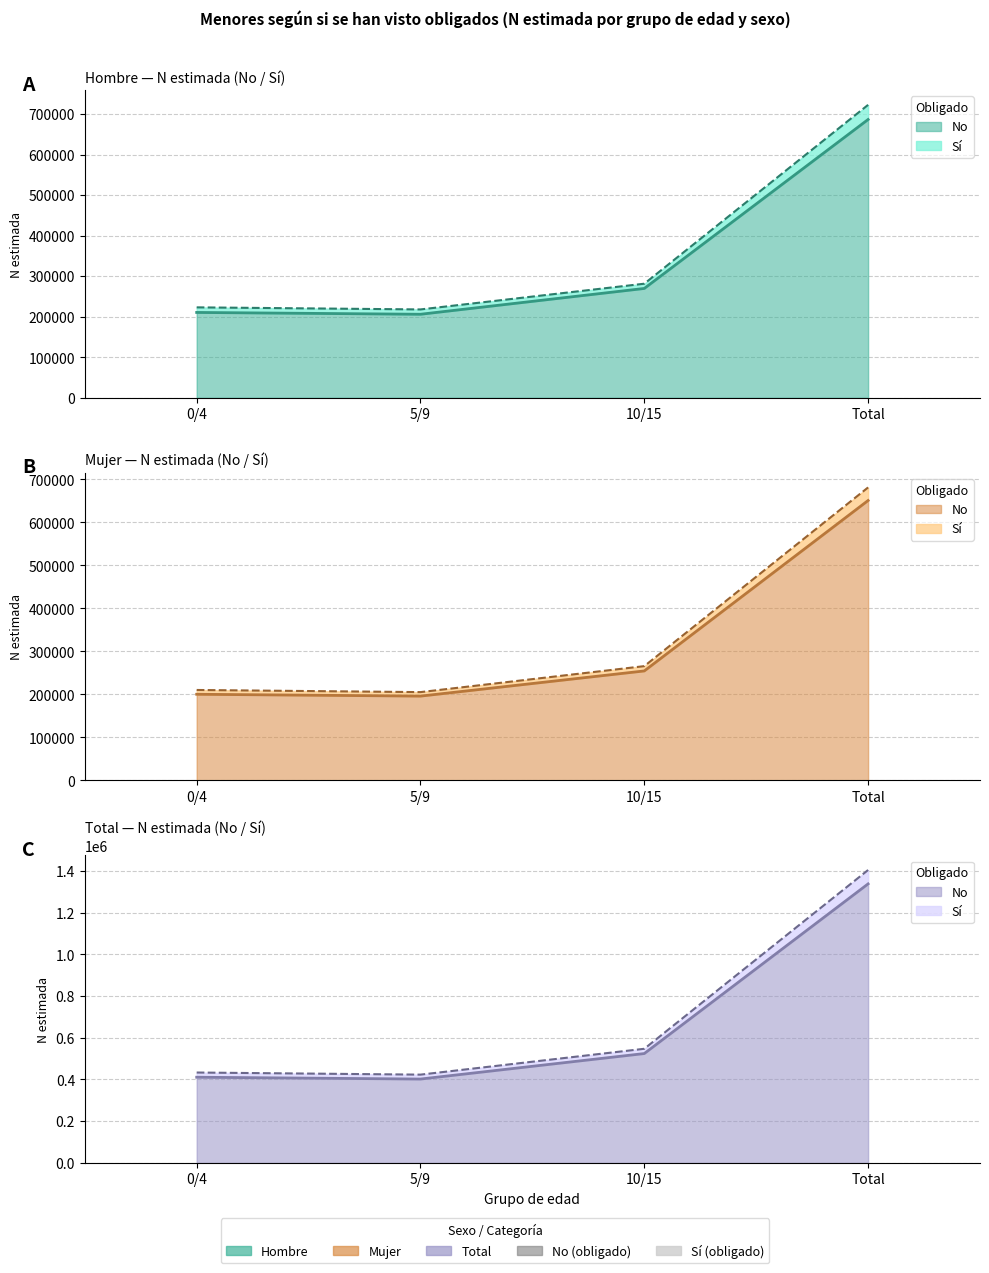

What is the difference between the second highest and minimum values in the Mujer_Si_N series?

123838